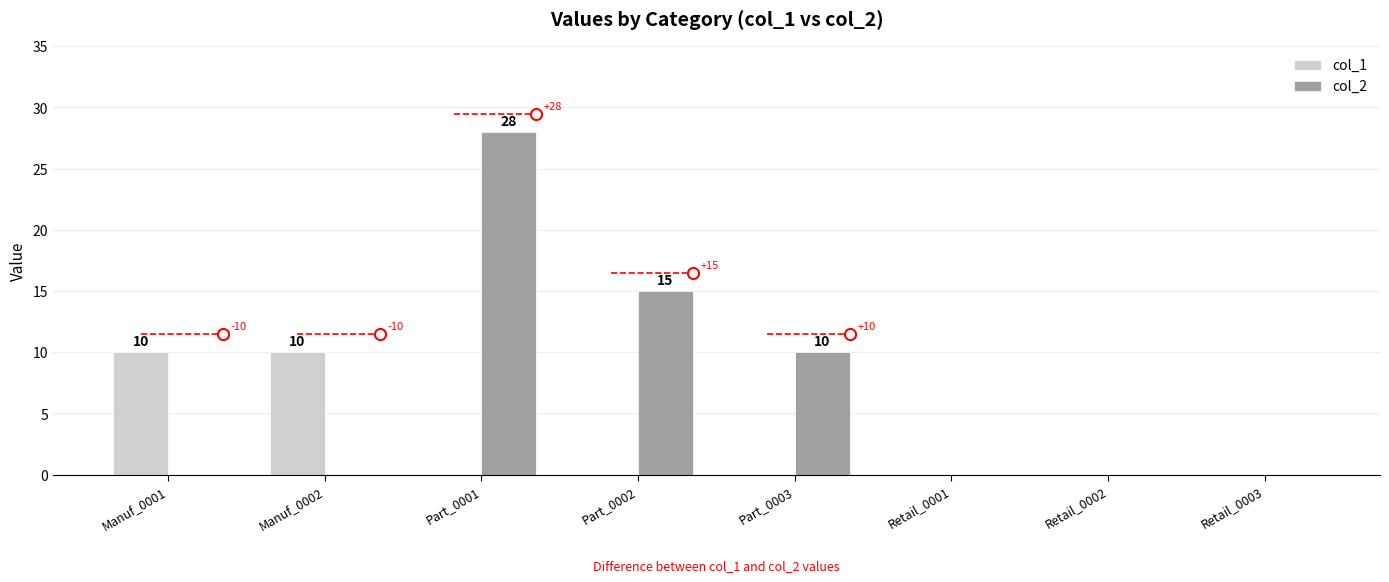

What is the sum of the col_2 values at Part_0001 and Retail_0003?

28